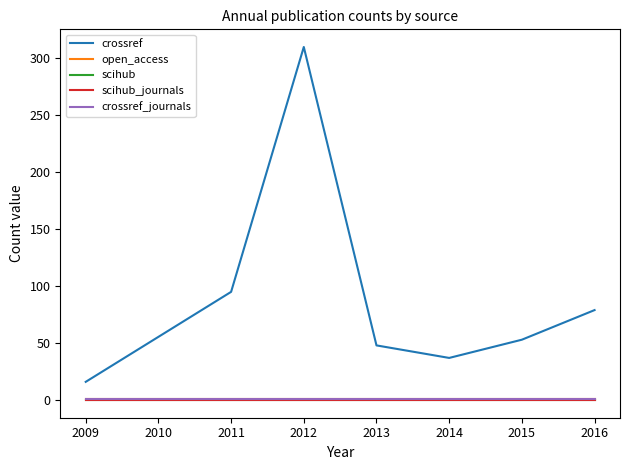

Is it true that scihub equals 0 at 2011?

True